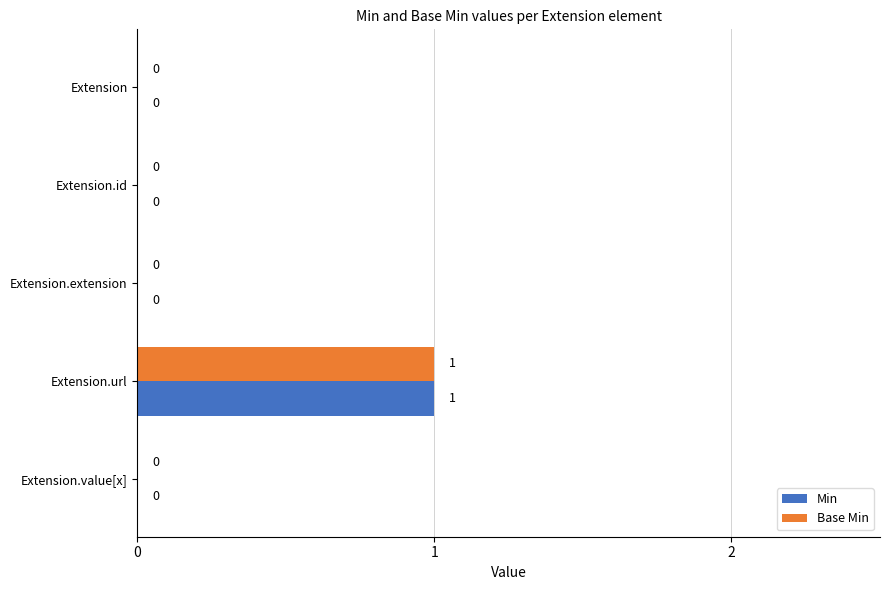

Which category has the highest value in the Min series?

Extension.url